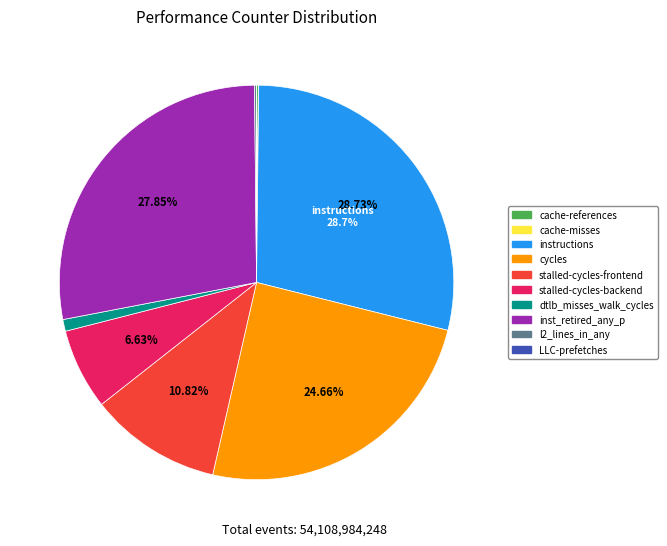

To the nearest percent, what is the difference between the largest and smallest slice percentages?

29%